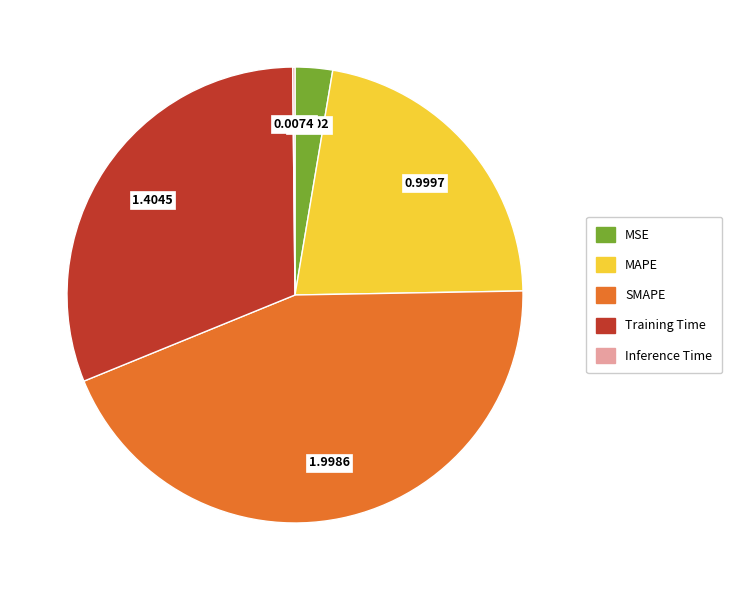

Which slice is the largest?

SMAPE